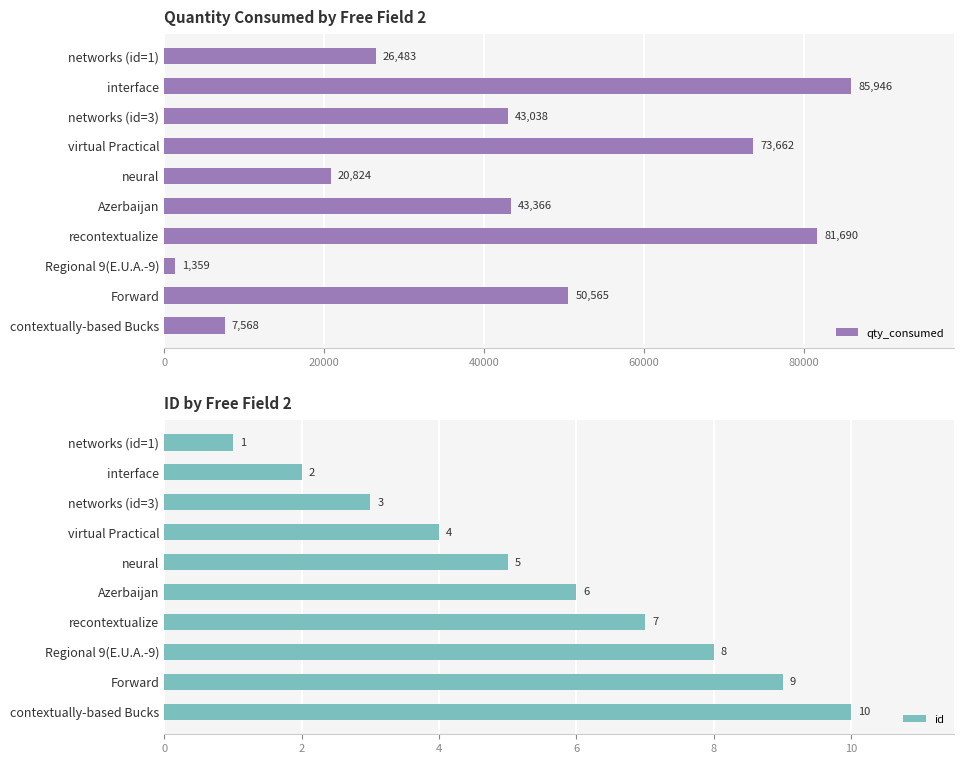

What is the value of the id bar at the 3rd from the left?

3